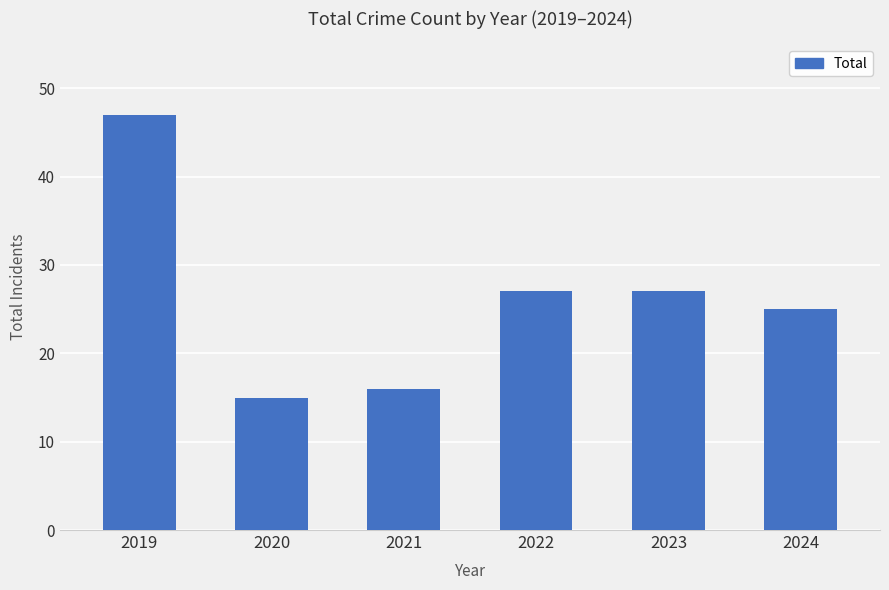

How many bars are there in total?

6